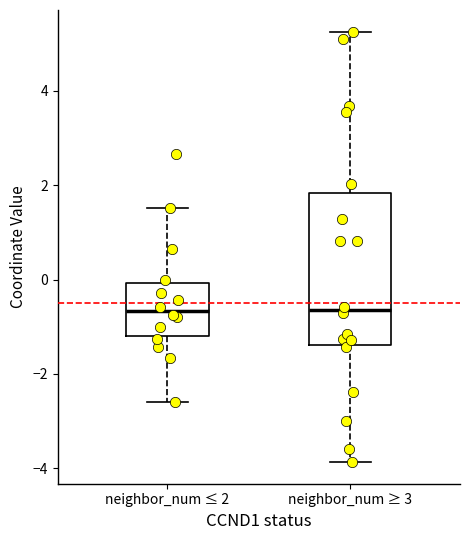

Reading left to right, read every box against the y-axis: the position of its median line, the range the box covers, and the ends of its whiskers. The values are not printed on the chart, so give them approximately, as read against the axis.

neighbor_num ≤ 2: median -0.6, box -1.2 to 0.0, whiskers -2.6 to 1.6
neighbor_num ≥ 3: median -0.6, box -1.4 to 1.8, whiskers -3.8 to 5.2